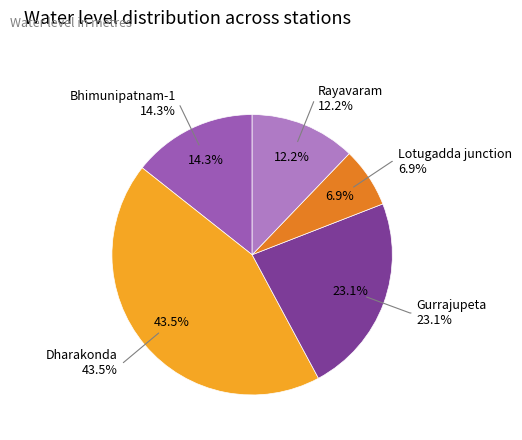

Rank the categories by value from highest to lowest.

Dharakonda, Gurrajupeta, Bhimunipatnam-1, Rayavaram, Lotugadda junction